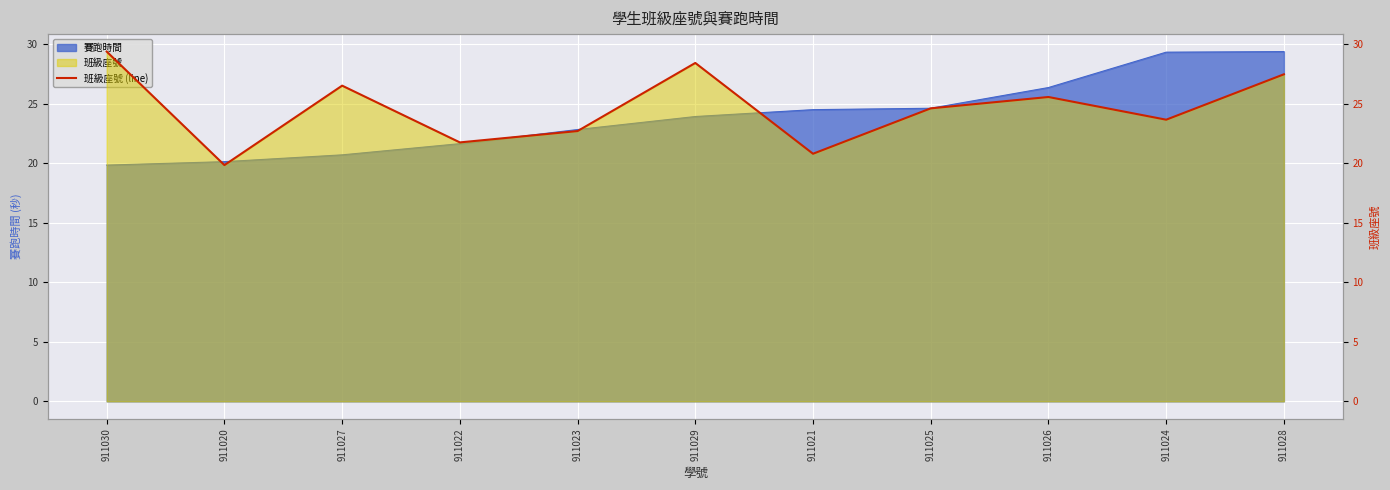

What is the difference between the maximum and minimum values?

9.5